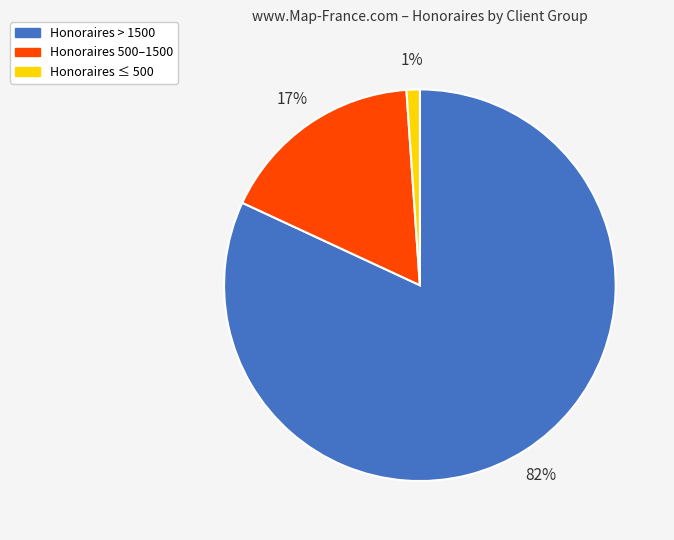

Which slice represents more than half of the pie?

Honoraires > 1500